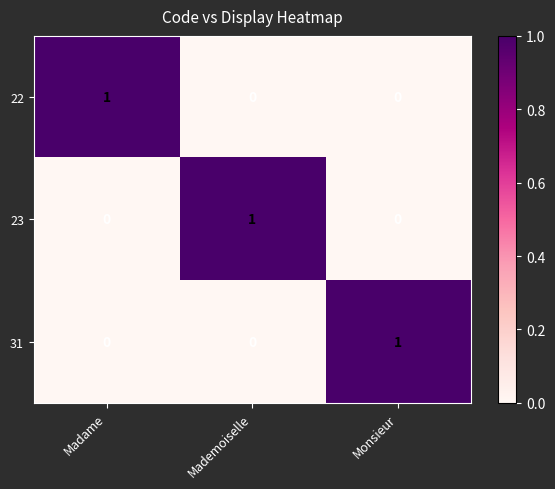

Reading left to right, list all the values displayed in this chart.

22: 1	0	0
23: 0	1	0
31: 0	0	1